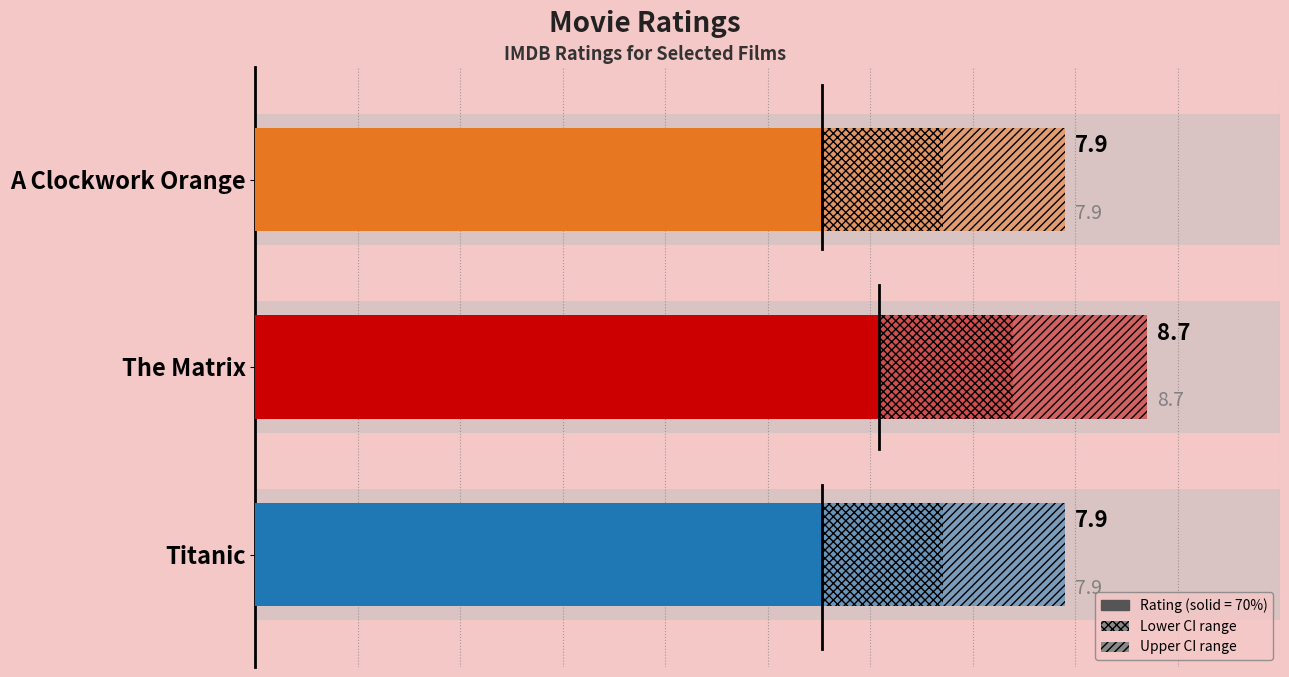

What is the difference between the maximum and minimum values?

0.8